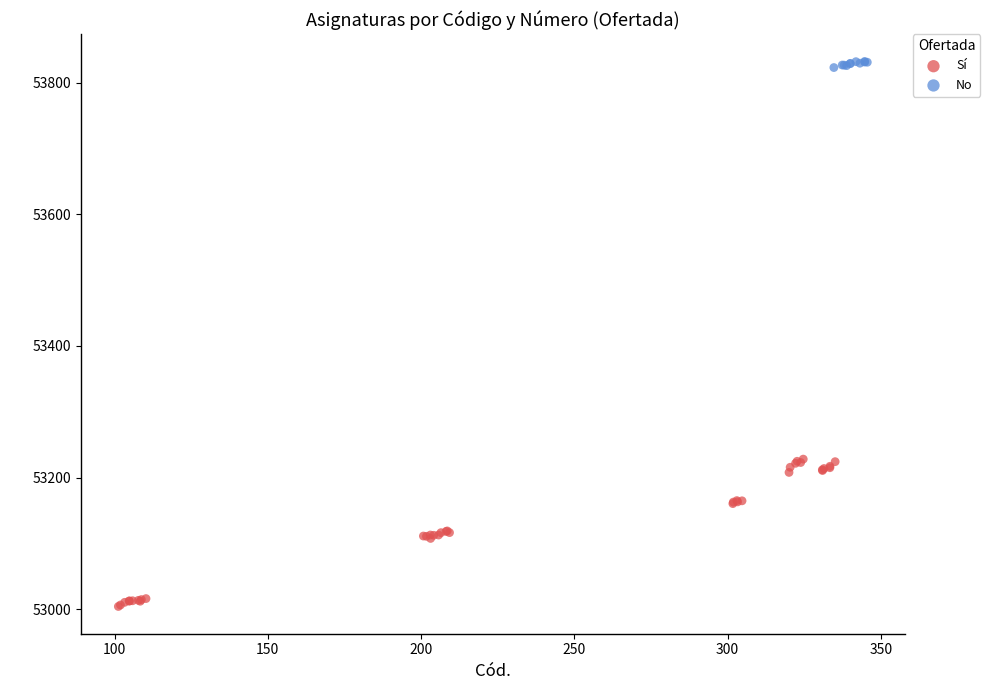

Which series contains the highest Y value?

No